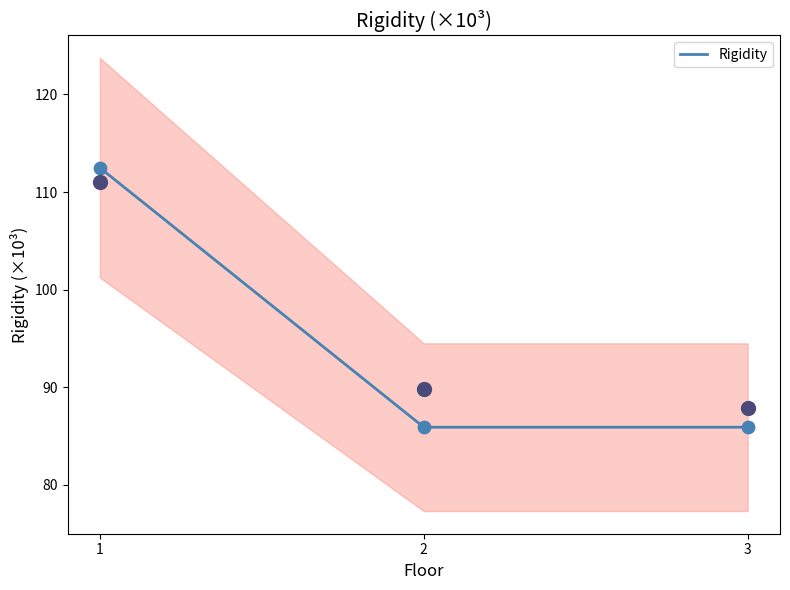

Between 3 and 1, which is larger?

1